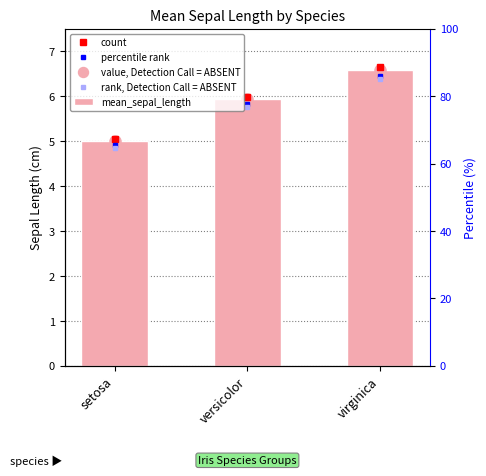

Which category has the highest value across all series?

virginica